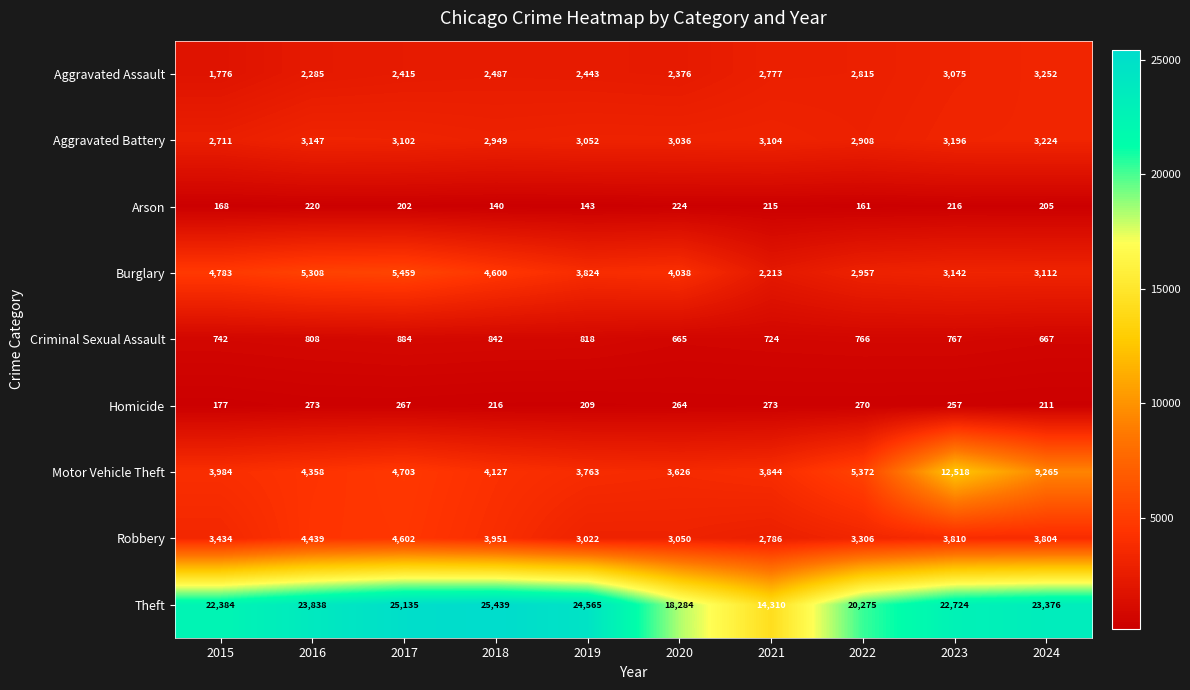

True or false: Aggravated Assault has a value of 2415 at 2017.

True